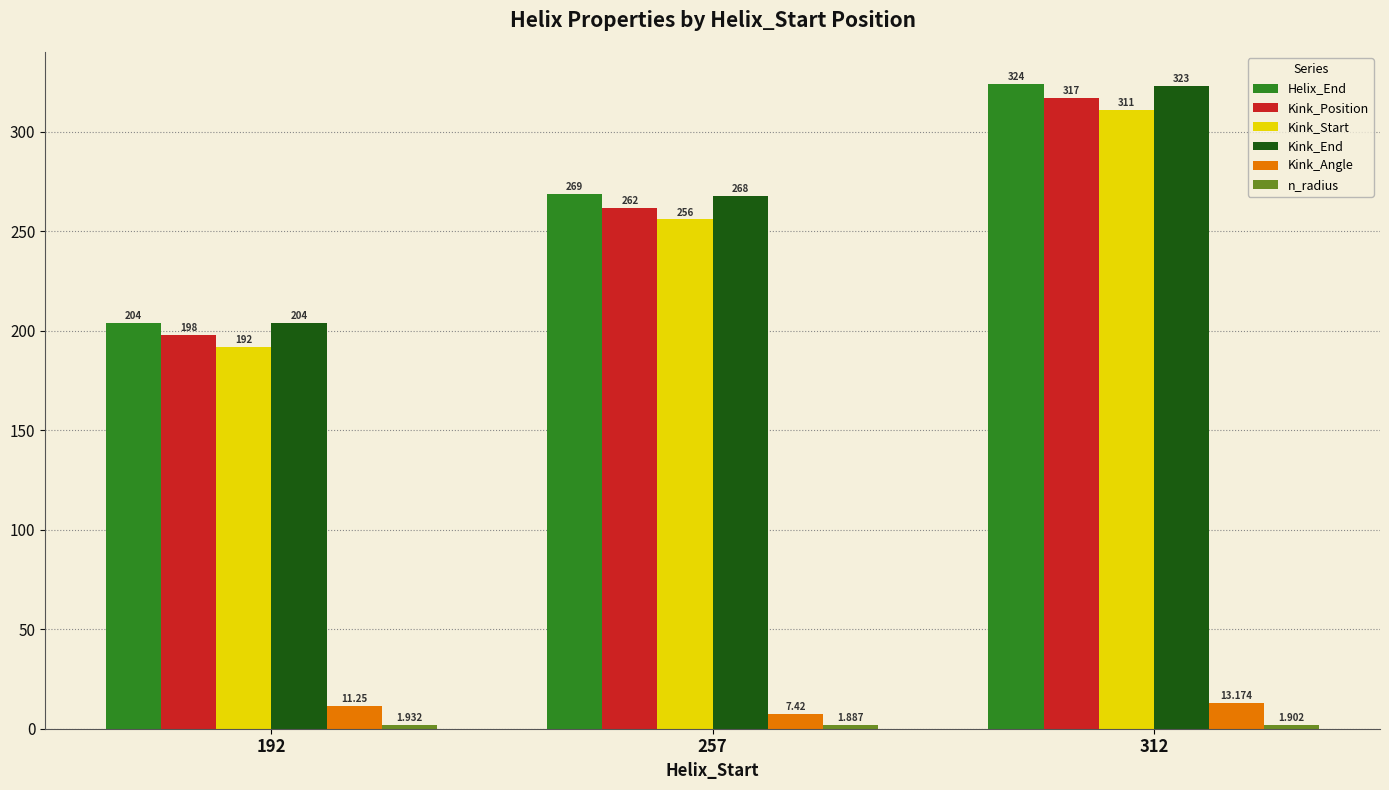

Which series changed the most between 192 and 257?

Helix_End